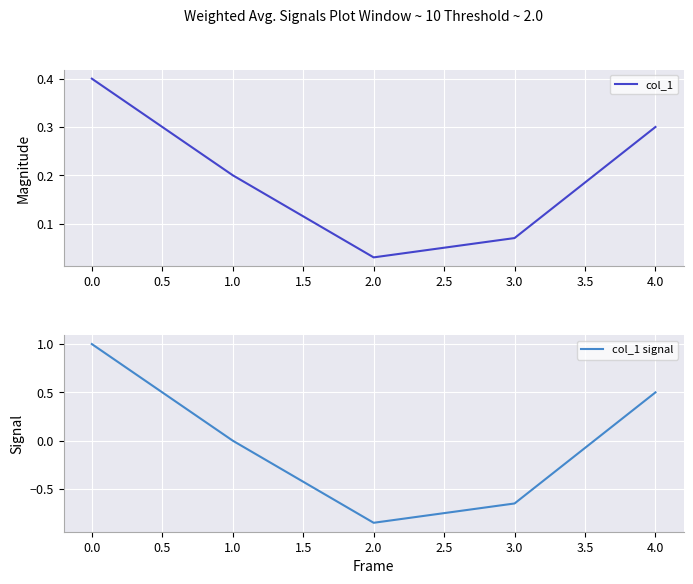

How many lines are shown in the chart?

2